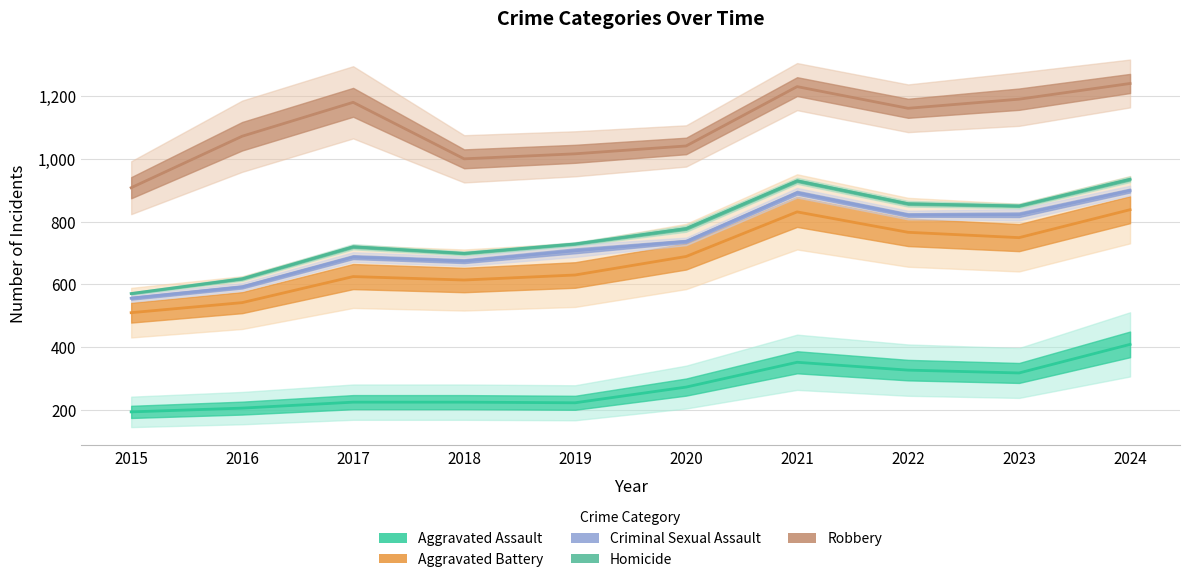

Reading right to left, list all the values displayed in this chart.

Aggravated Assault: 2024=409	2023=318	2022=327	2021=352	2020=273	2019=223	2018=225	2017=225	2016=206	2015=194
Aggravated Battery: 2024=838	2023=749	2022=766	2021=831	2020=689	2019=630	2018=614	2017=625	2016=542	2015=510
Criminal Sexual Assault: 2024=899	2023=822	2022=821	2021=892	2020=737	2019=707	2018=674	2017=687	2016=592	2015=556
Homicide: 2024=935	2023=850	2022=857	2021=930	2020=778	2019=729	2018=699	2017=720	2016=618	2015=571
Robbery: 2024=1240	2023=1190	2022=1161	2021=1230	2020=1041	2019=1016	2018=1000	2017=1180	2016=1072	2015=908